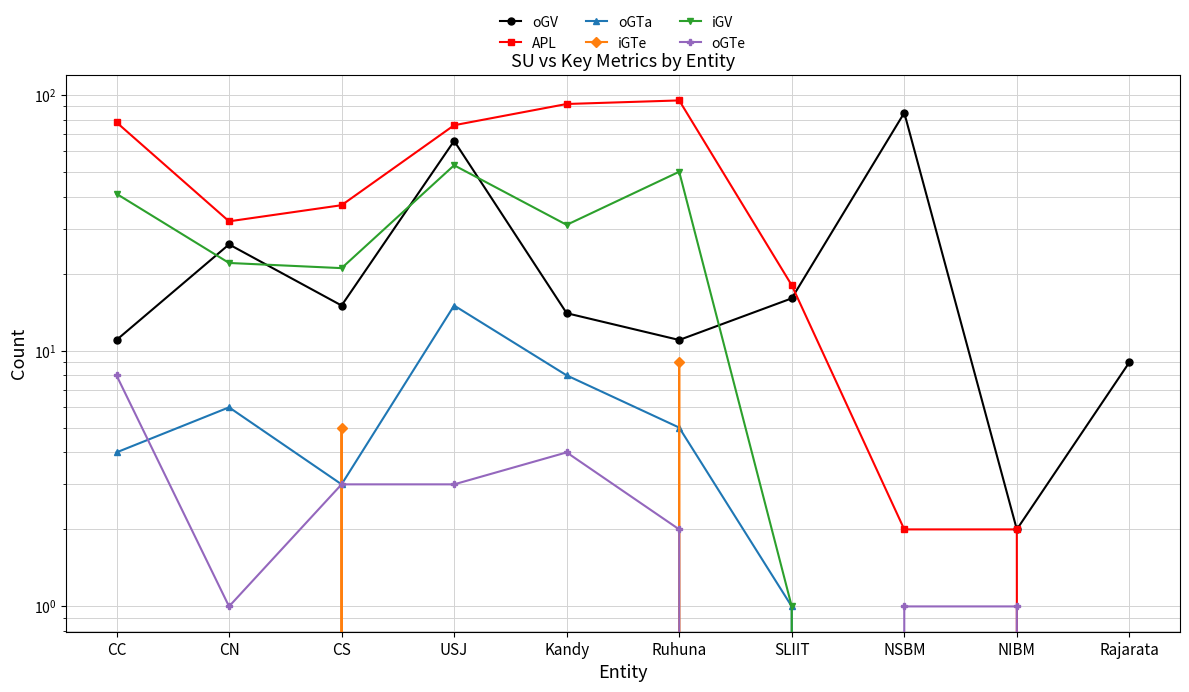

True or false: APL has a value of 160 at Kandy.

False